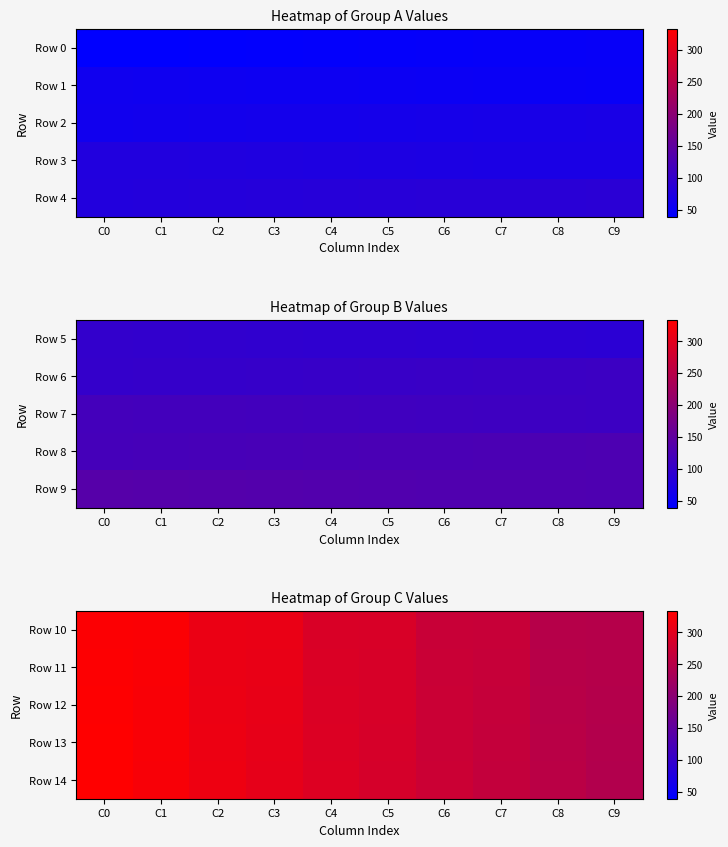

The value of Row 12 at C5 is 195.8. True or false?

False